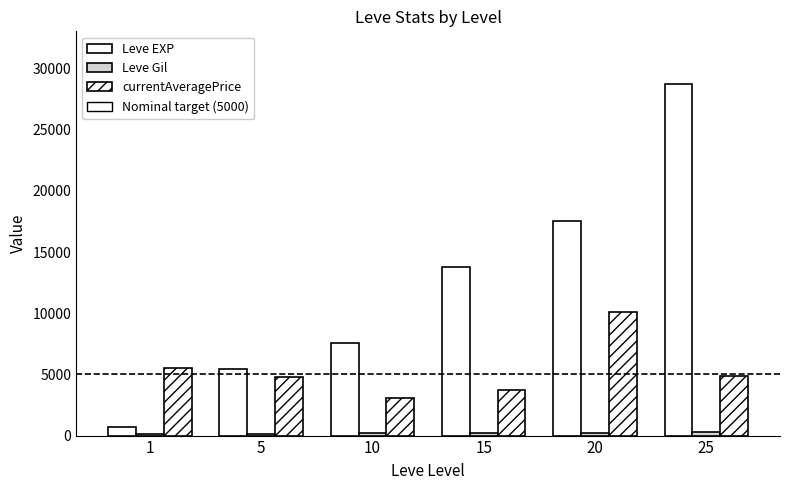

Is it true that currentAveragePrice equals 8488 at 5?

False